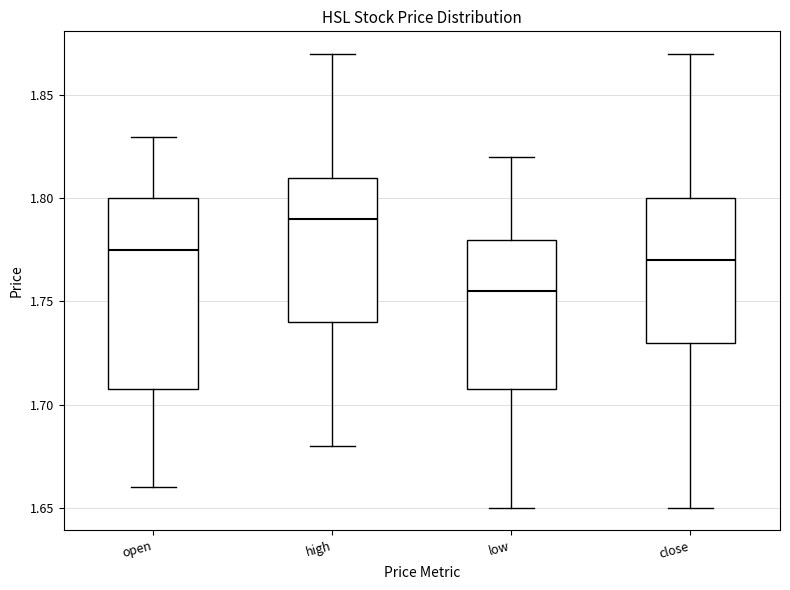

Which box has the lowest median line?

low